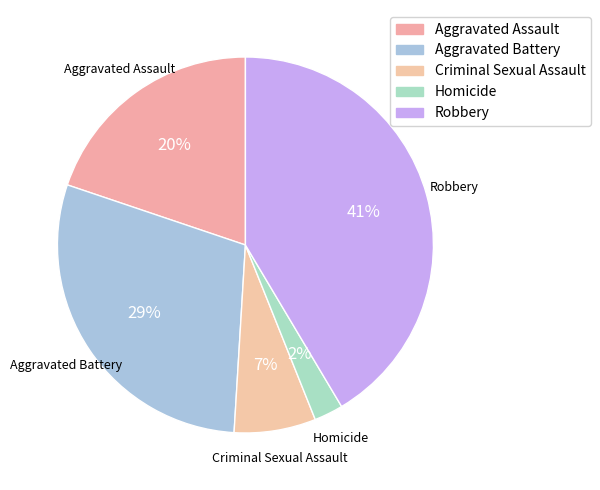

Is the sum of Robbery and Homicide greater than half?

No